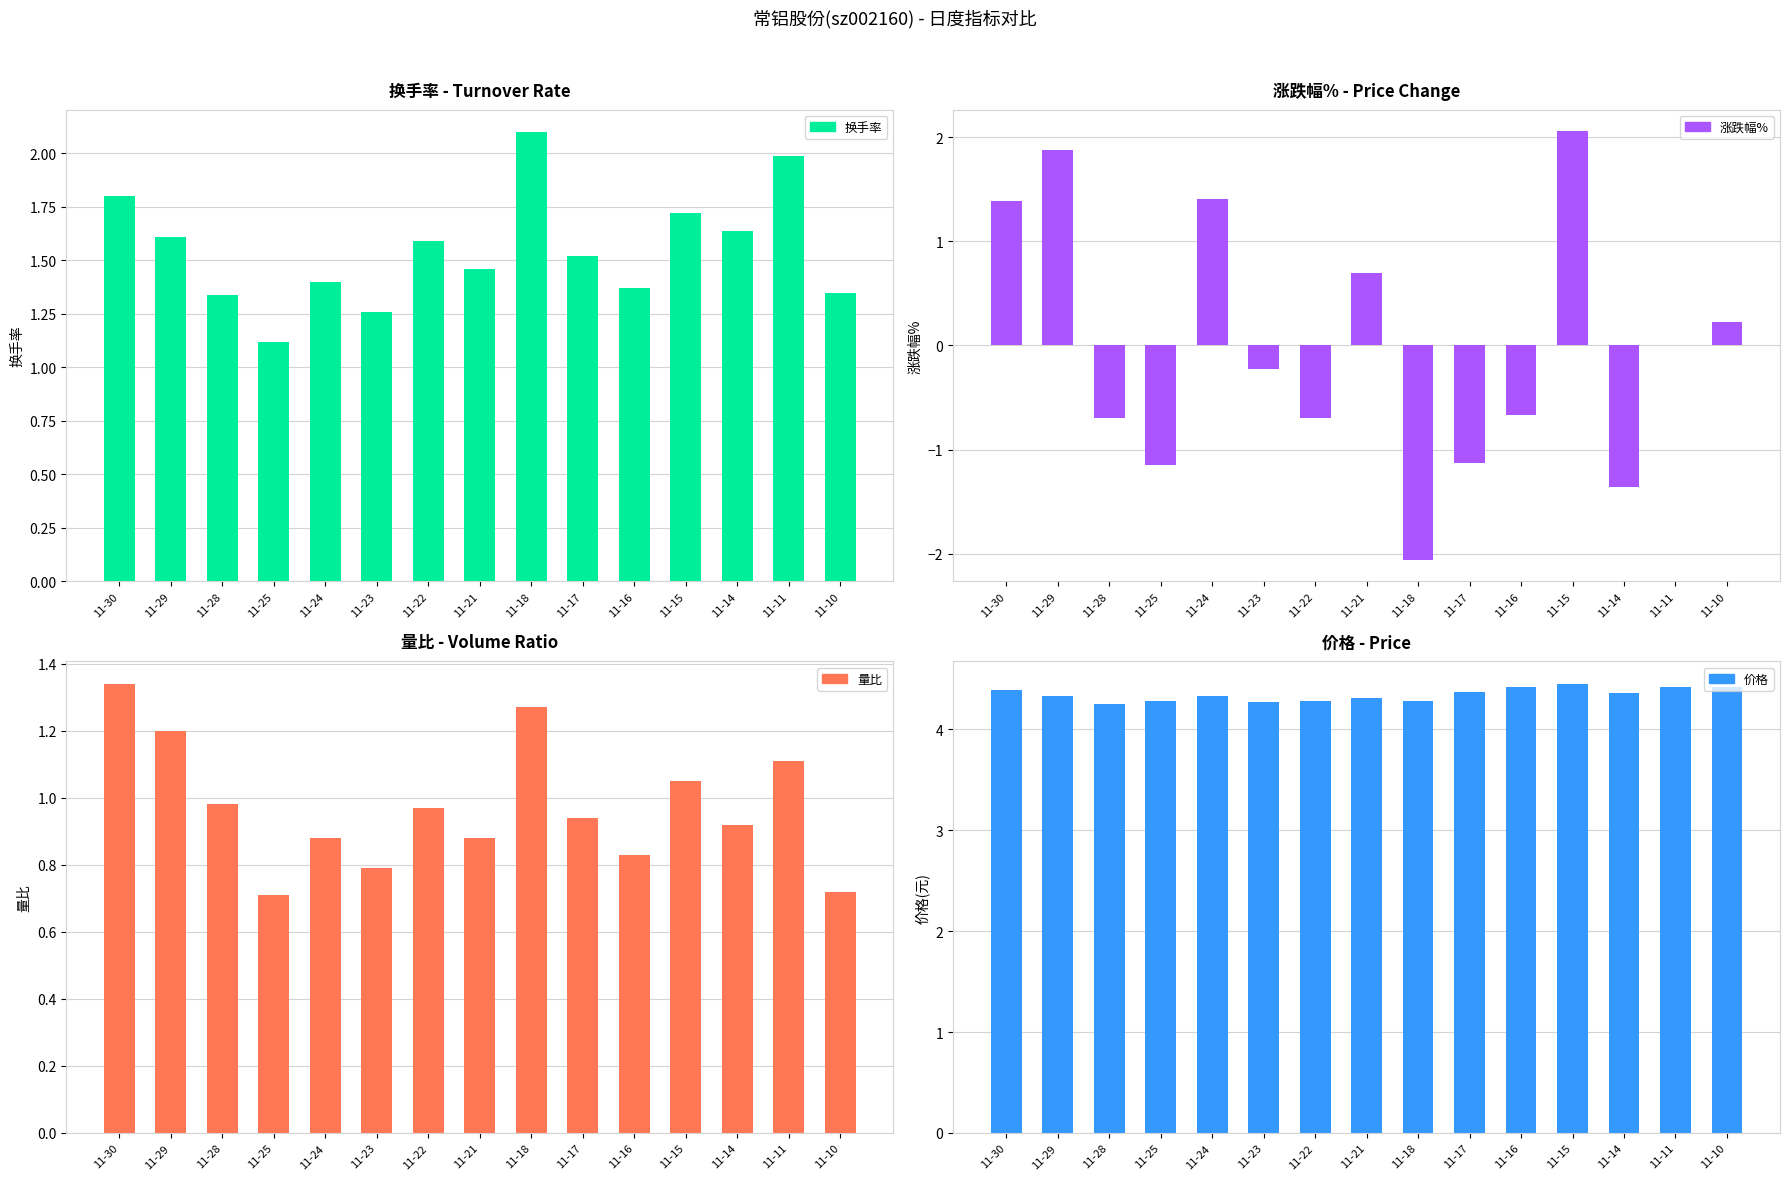

Reading left to right, extract all data points from this chart.

换手率: 11-30=1.8	11-29=1.6	11-28=1.3	11-25=1.1	11-24=1.4	11-23=1.3	11-22=1.6	11-21=1.5	11-18=2.1	11-17=1.5	11-16=1.4	11-15=1.7	11-14=1.6	11-11=2.0	11-10=1.4
涨跌幅%: 11-30=1.4	11-29=1.9	11-28=-0.7	11-25=-1.1	11-24=1.4	11-23=-0.2	11-22=-0.7	11-21=0.7	11-18=-2.1	11-17=-1.1	11-16=-0.7	11-15=2.1	11-14=-1.4	11-11=0.0	11-10=0.2
量比: 11-30=1.3	11-29=1.2	11-28=1.0	11-25=0.7	11-24=0.9	11-23=0.8	11-22=1.0	11-21=0.9	11-18=1.3	11-17=0.9	11-16=0.8	11-15=1.1	11-14=0.9	11-11=1.1	11-10=0.7
价格: 11-30=4.4	11-29=4.3	11-28=4.2	11-25=4.3	11-24=4.3	11-23=4.3	11-22=4.3	11-21=4.3	11-18=4.3	11-17=4.4	11-16=4.4	11-15=4.5	11-14=4.4	11-11=4.4	11-10=4.4